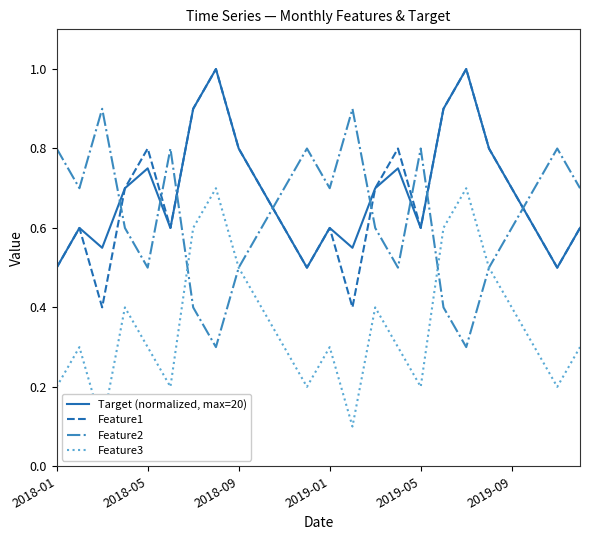

How many lines are shown in the chart?

4